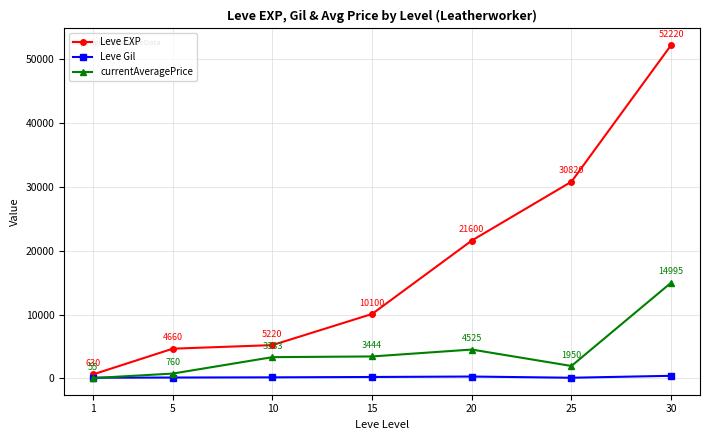

Which series changed the most between 1 and 10?

Leve EXP